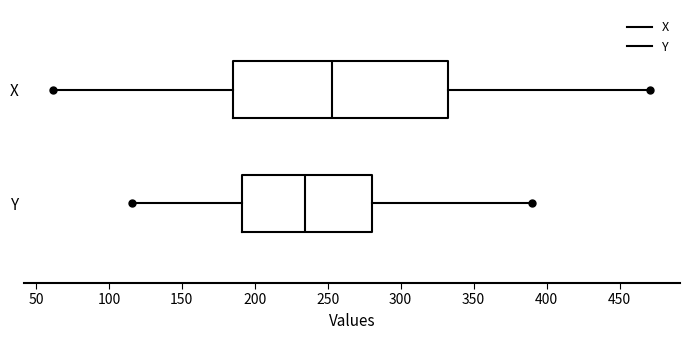

Reading bottom to top, transcribe this box plot: for each box, give where its median line is, the range the box spans, and where its two whiskers end, as read against the x-axis. The values are not printed on the chart, so give them approximately, as read against the axis.

Y: median 235, box 190 to 280, whiskers 115 to 390
X: median 255, box 185 to 335, whiskers 60 to 470